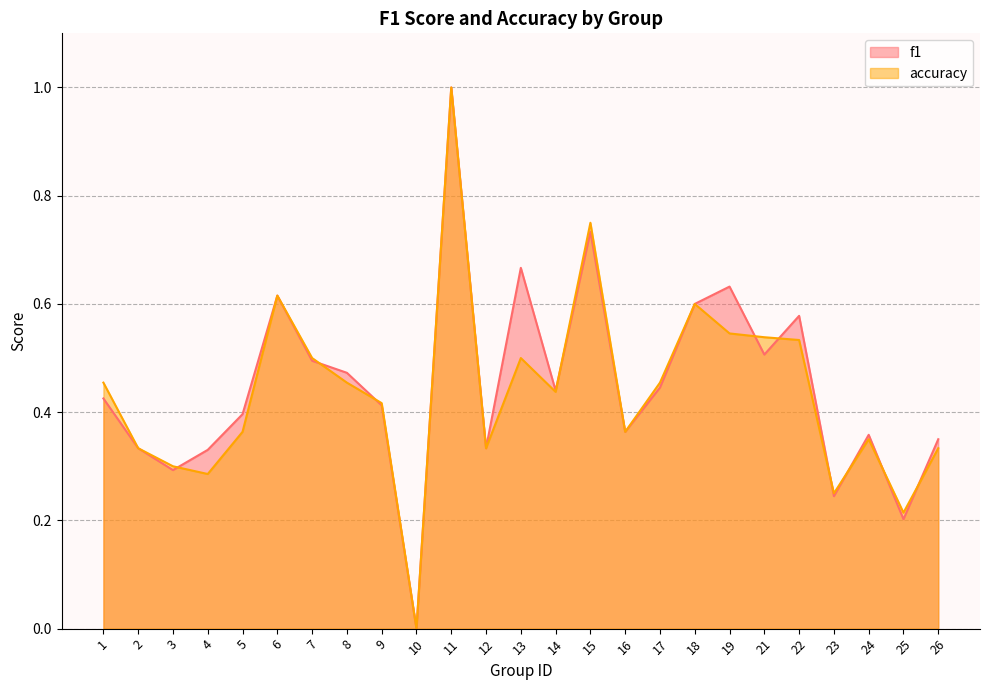

Is the value of accuracy at 6 greater than the value of f1 at 19?

No